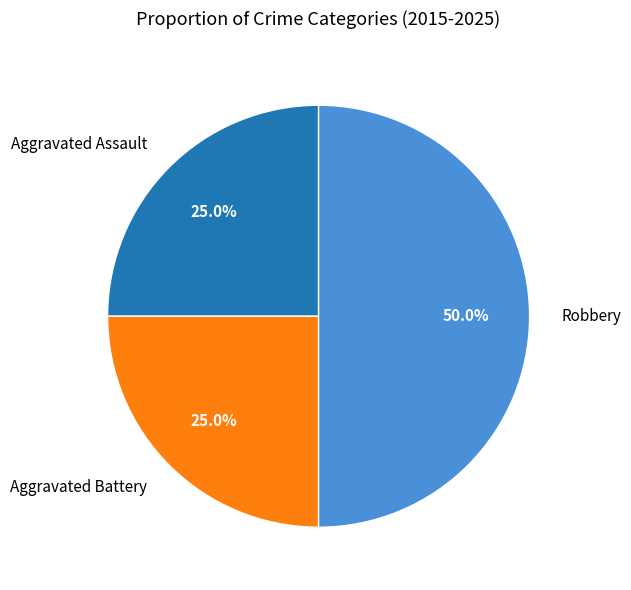

To the nearest percent, what percentage of the pie is Aggravated Assault?

25%